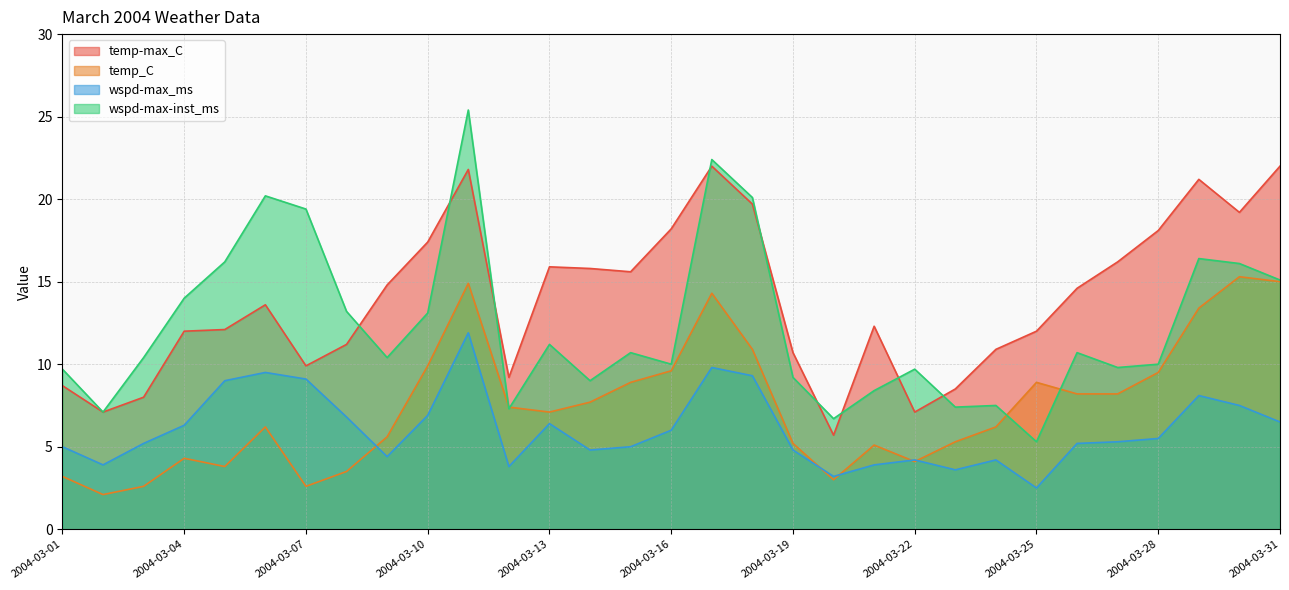

Reading left to right, extract all data points from this chart.

temp-max_C: 8.7	7.1	8.0	12.0	12.1	13.6	9.9	11.2	14.8	17.4	21.8	9.2	15.9	15.8	15.6	18.2	22.0	19.7	10.7	5.7	12.3	7.1	8.5	10.9	12.0	14.6	16.2	18.1	21.2	19.2	22.0
temp_C: 3.2	2.1	2.6	4.3	3.8	6.2	2.6	3.5	5.6	9.9	14.9	7.4	7.1	7.7	8.9	9.6	14.3	10.9	5.2	3.0	5.1	4.1	5.3	6.2	8.9	8.2	8.2	9.5	13.4	15.3	15.0
wspd-max_ms: 5.0	3.9	5.2	6.3	9.0	9.5	9.1	6.8	4.4	6.9	11.9	3.8	6.4	4.8	5.0	6.0	9.8	9.3	4.8	3.2	3.9	4.2	3.6	4.2	2.5	5.2	5.3	5.5	8.1	7.5	6.5
wspd-max-inst_ms: 9.7	7.1	10.4	14.0	16.2	20.2	19.4	13.2	10.4	13.1	25.4	7.3	11.2	9.0	10.7	10.0	22.4	20.1	9.2	6.7	8.4	9.7	7.4	7.5	5.3	10.7	9.8	10.0	16.4	16.1	15.1